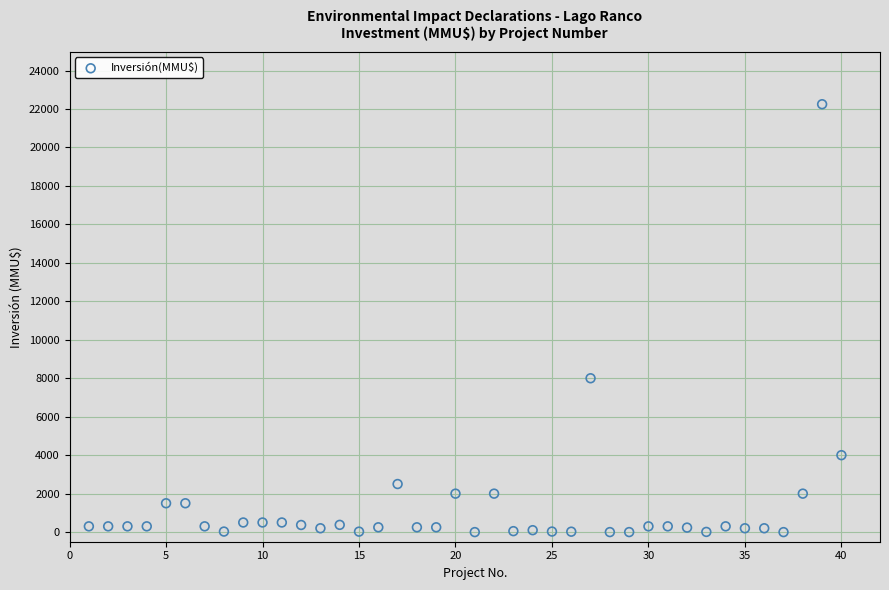

What is the range of X values (max minus min)?

39